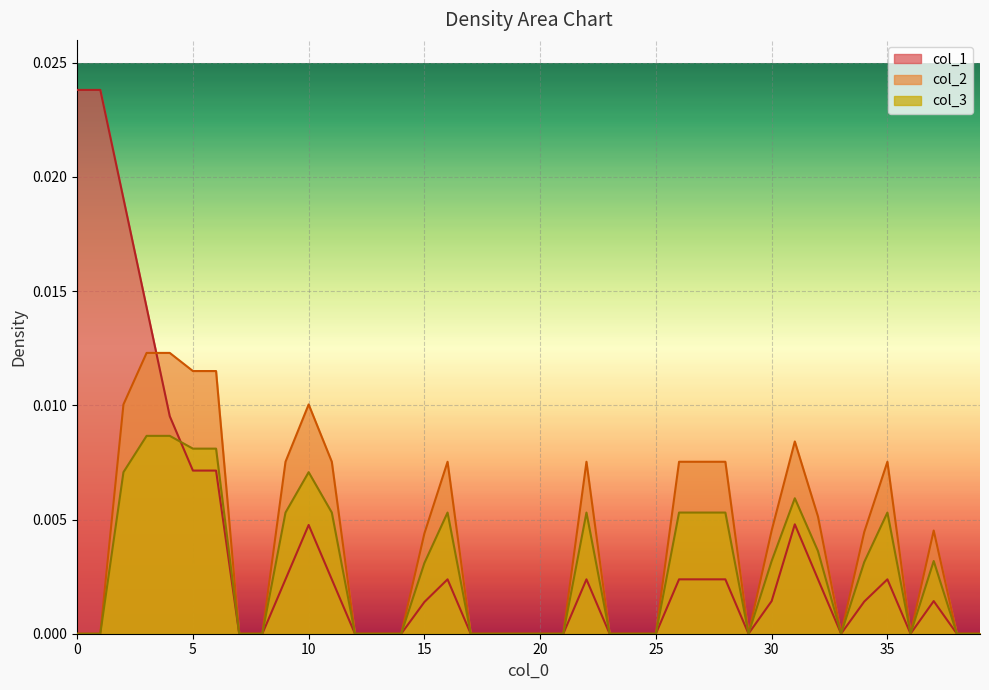

How many distinct data groups are displayed?

3